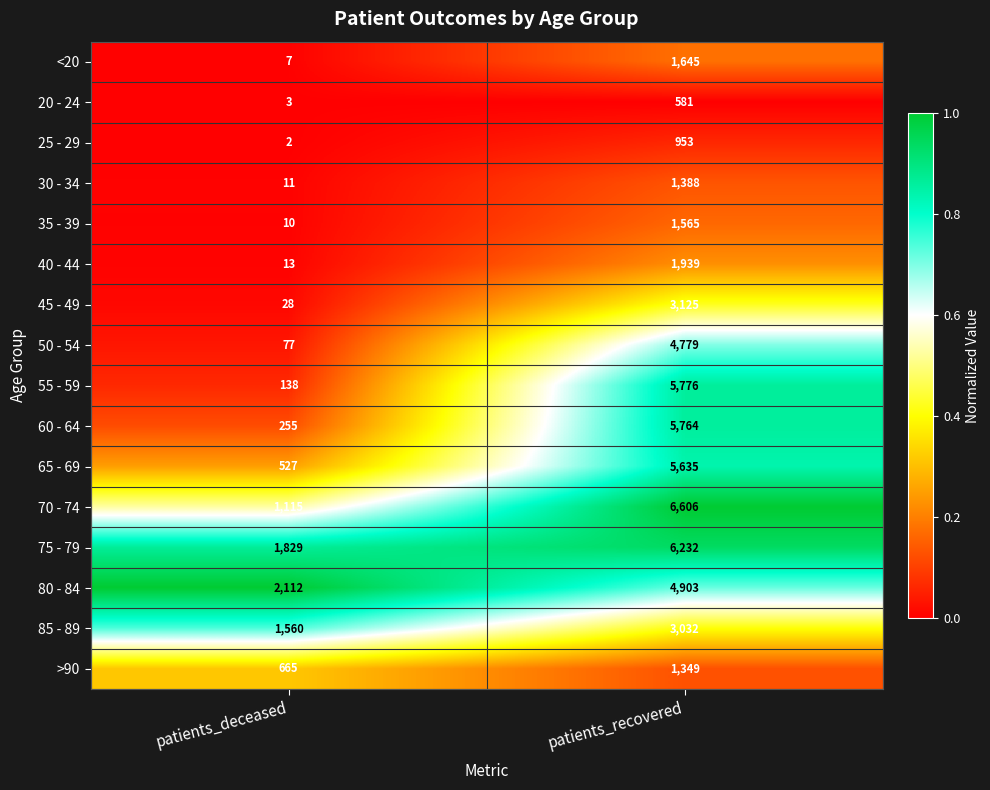

The value of 25 - 29 at patients_deceased is 1. True or false?

False